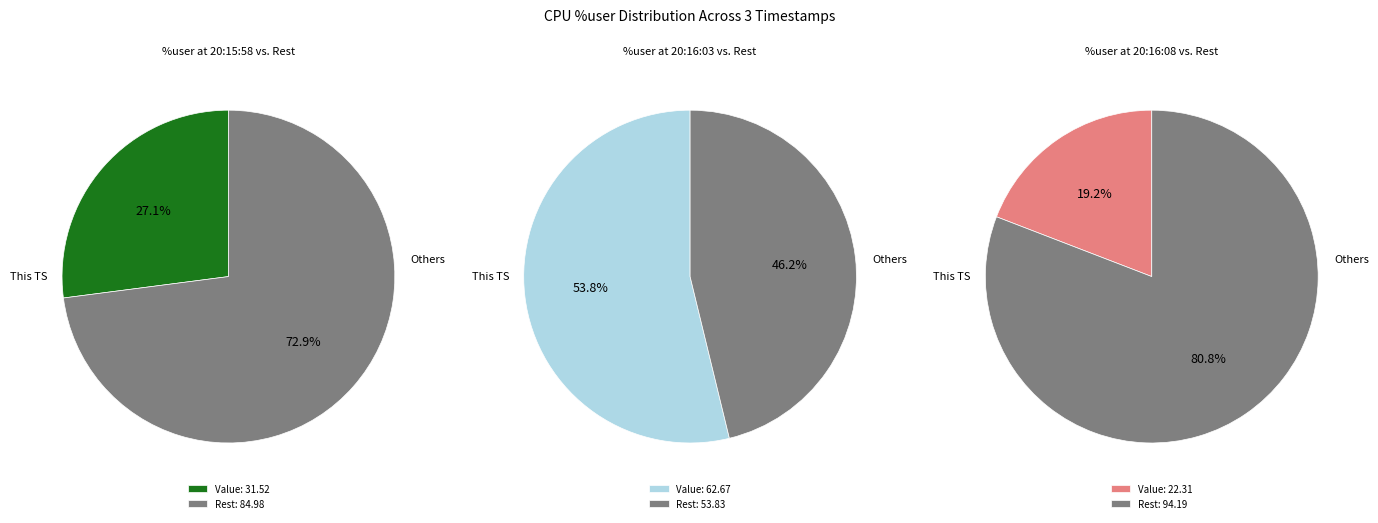

What percentage do 20:16:08 and 20:16:03 together represent?

72.9%